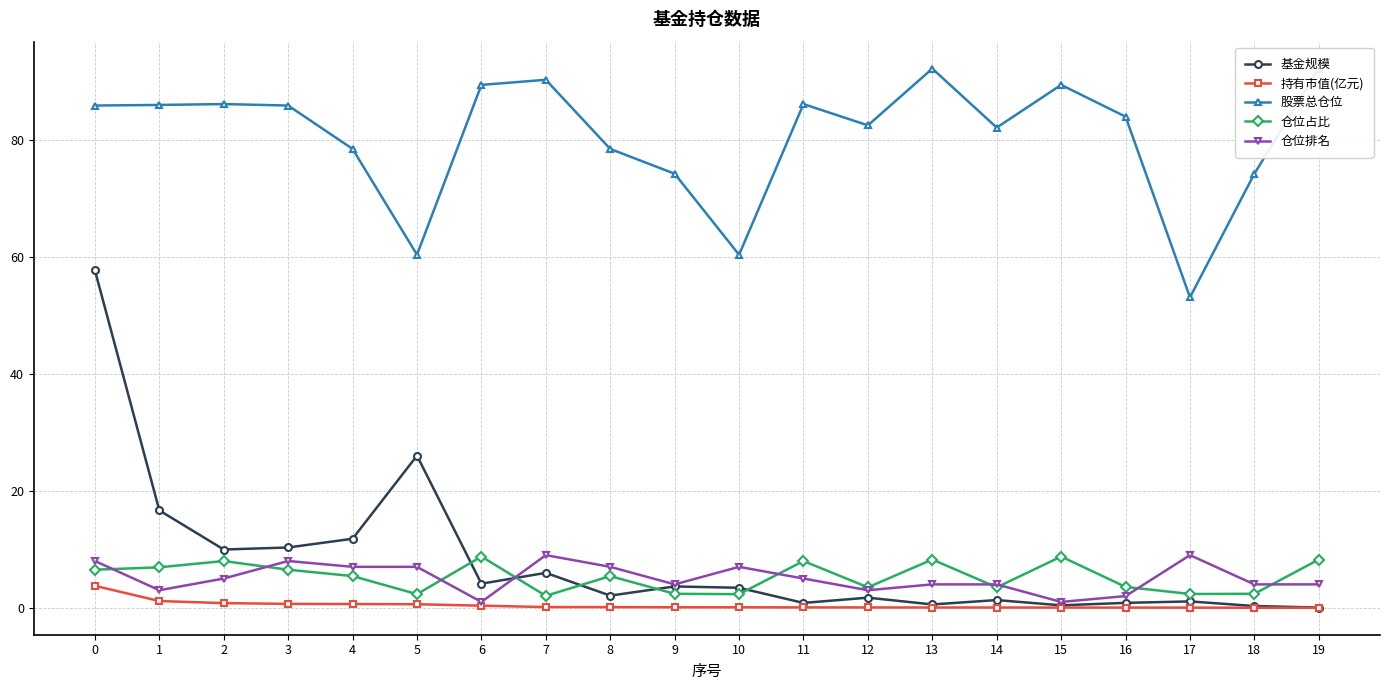

At which category does 股票总仓位 reach its first local peak?

2